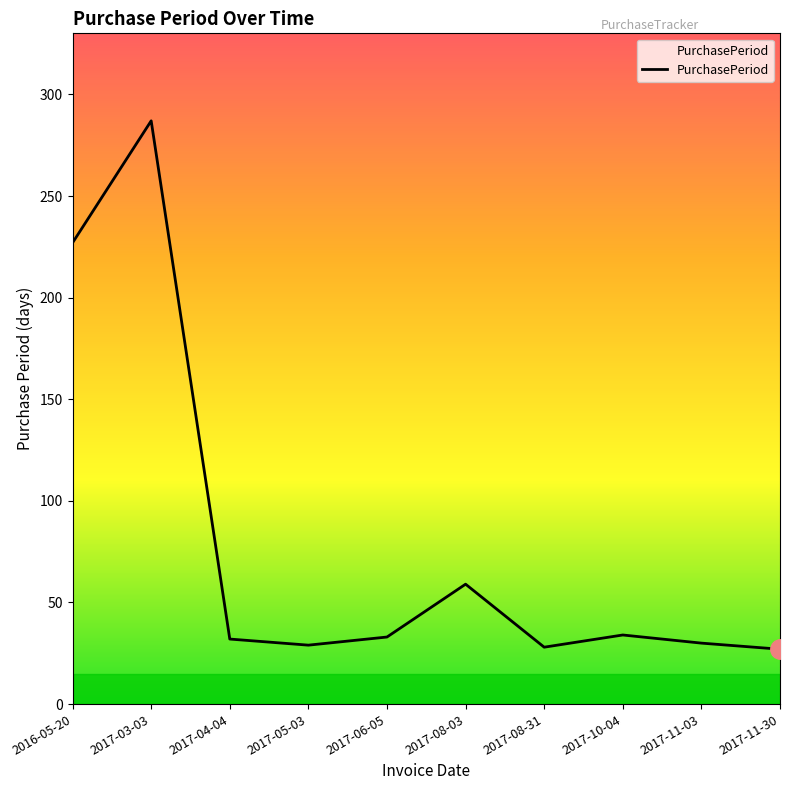

Is it true that the value at 2016-05-20 is 114?

False